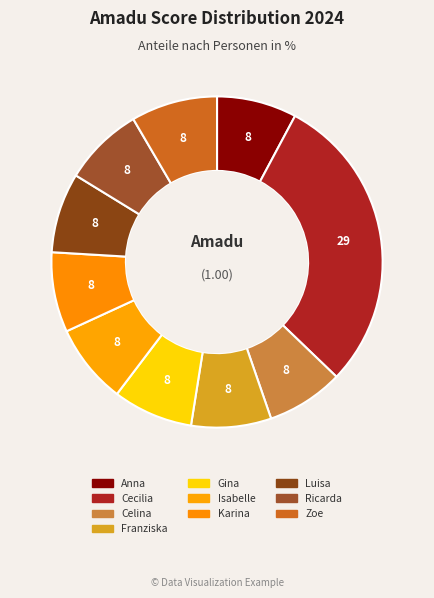

What percentage is the Anna slice, to the nearest percent?

8%